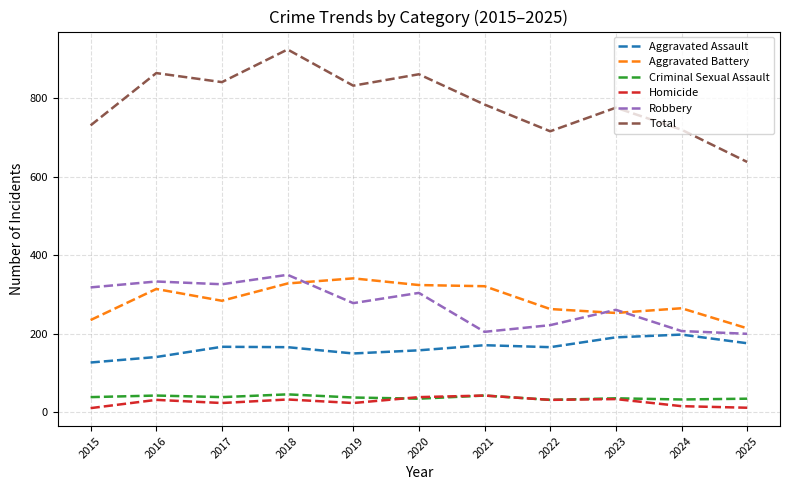

The value of Robbery at 2020 is 304. True or false?

True